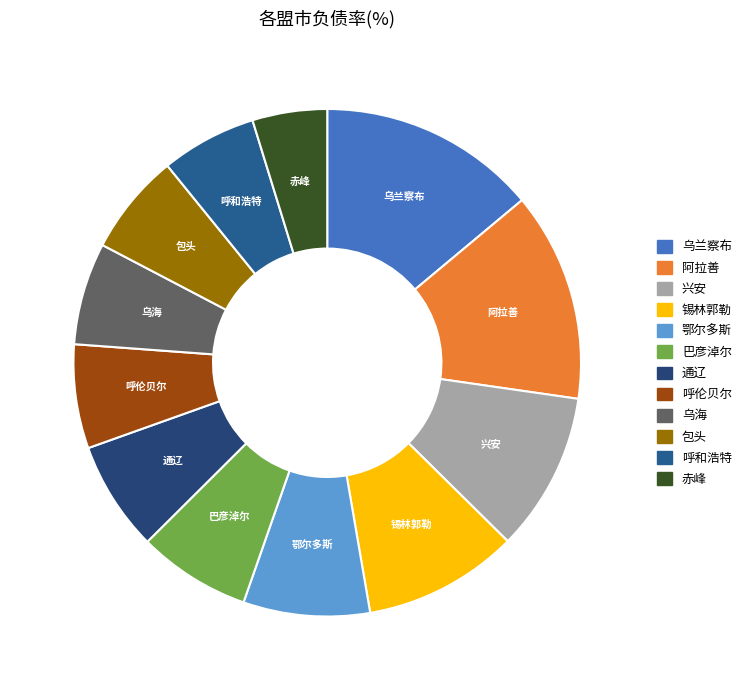

Is the sum of 兴安 and 巴彦淖尔 greater than half?

No